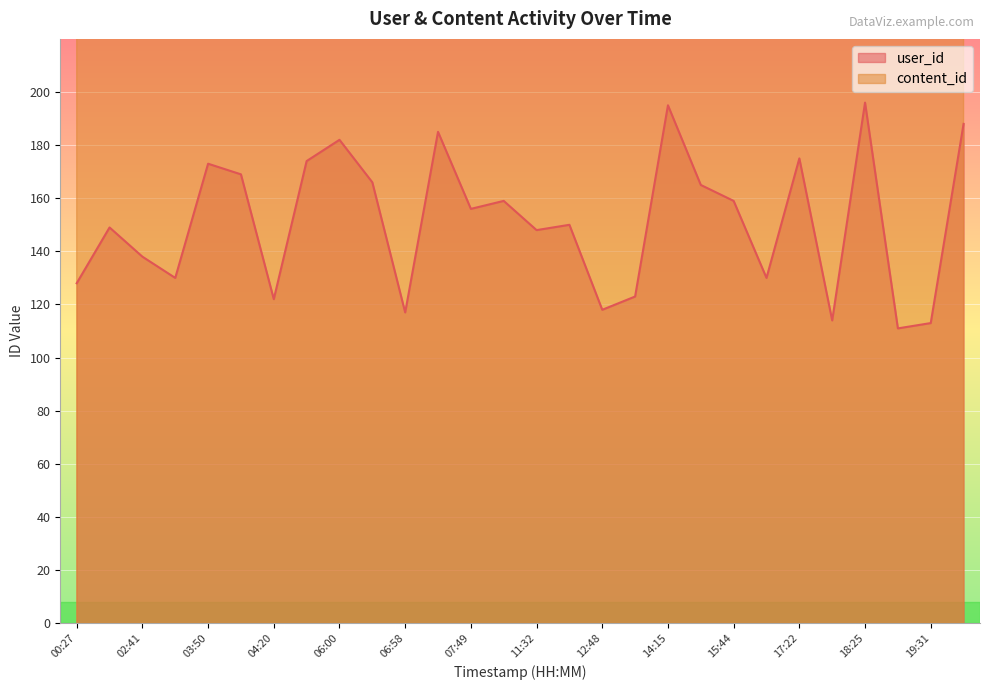

At which label is content_id closest to 1005?

07:49